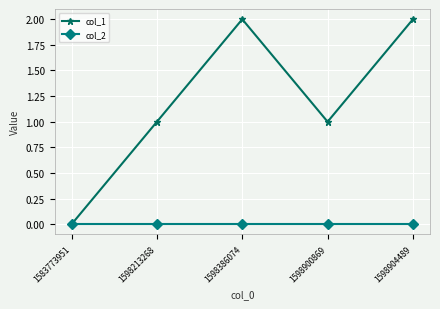

Reading left to right, list all the values displayed in this chart.

col_1: 1583773951=0	1598213268=1	1598386074=2	1598900869=1	1598904489=2
col_2: 1583773951=0	1598213268=0	1598386074=0	1598900869=0	1598904489=0